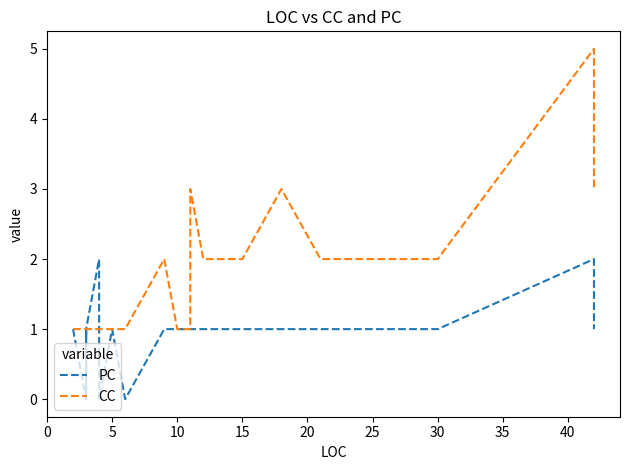

What are all the series names shown in the legend?

PC, CC